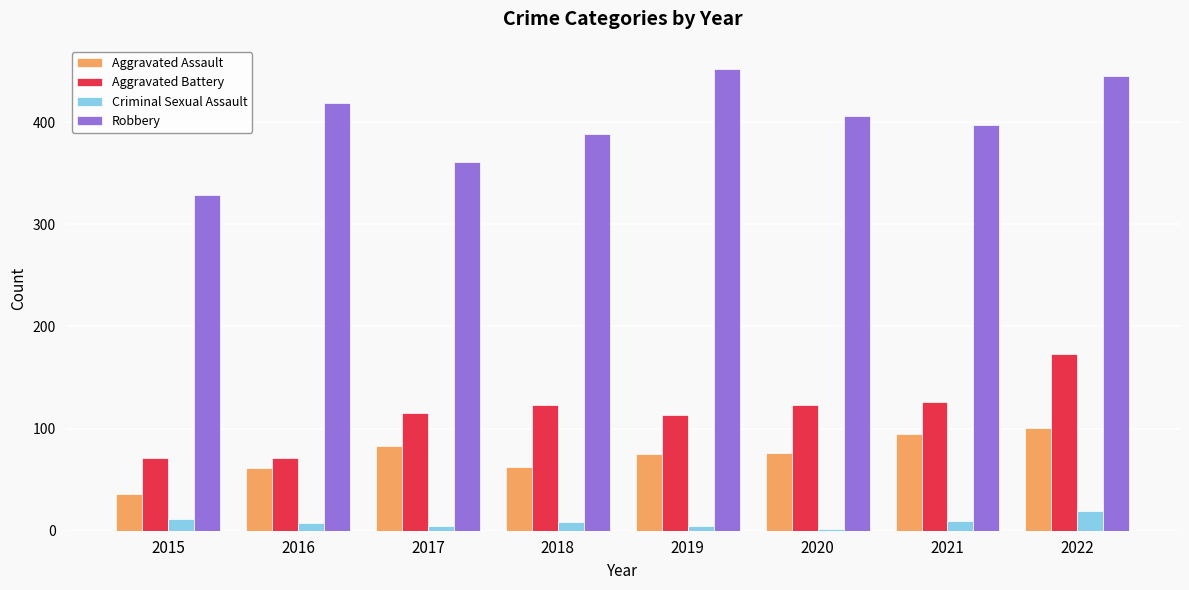

Which series has the largest total across all categories?

Robbery